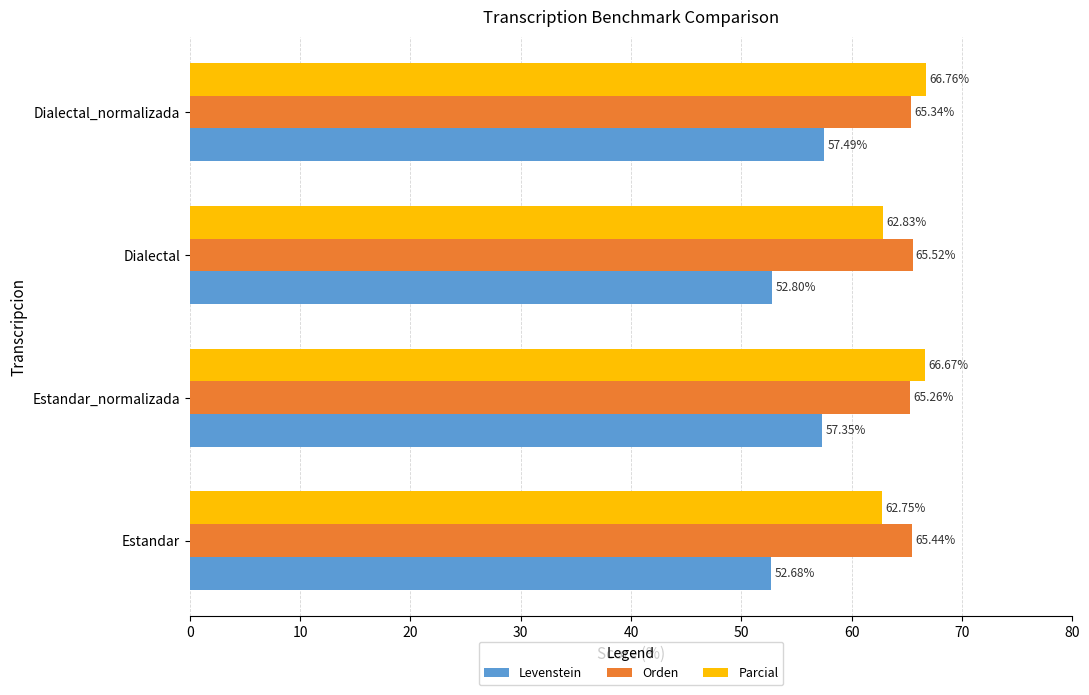

At which label is Orden closest to 65?

Estandar_normalizada